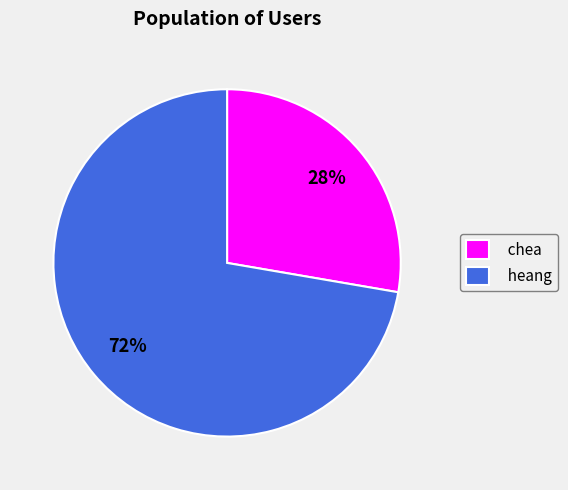

Rank the categories by value from lowest to highest.

chea, heang